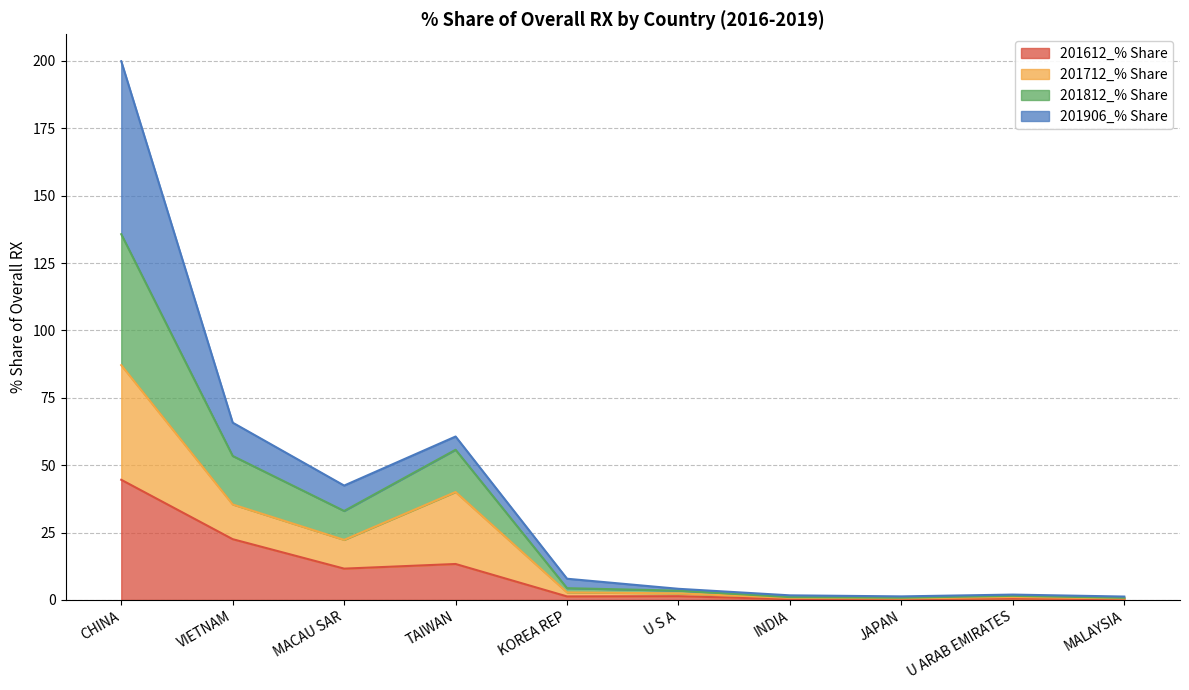

What is the approximate value of 201612_% Share at MACAU SAR?

11.6